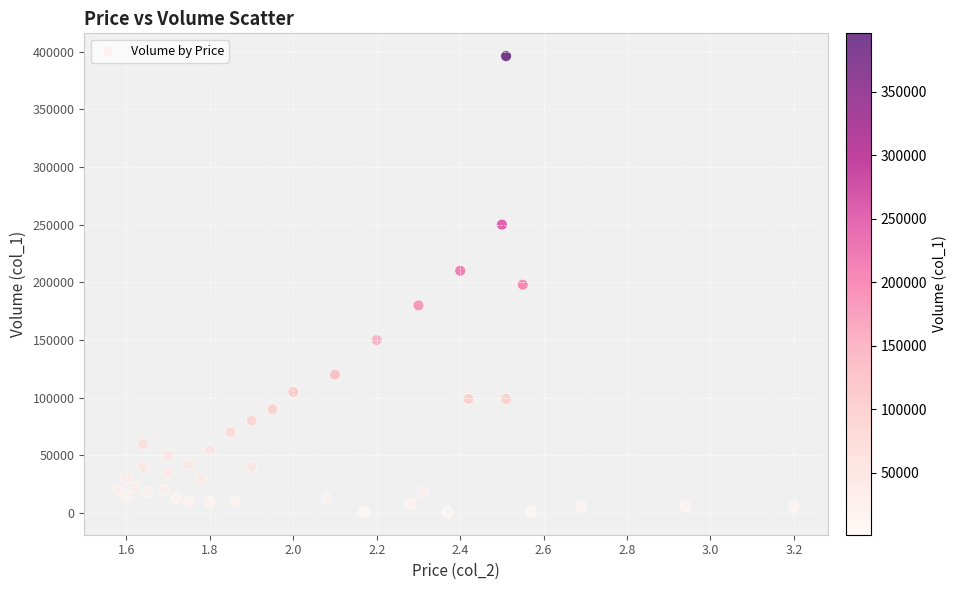

What is the range of Y values (max minus min)?

395000